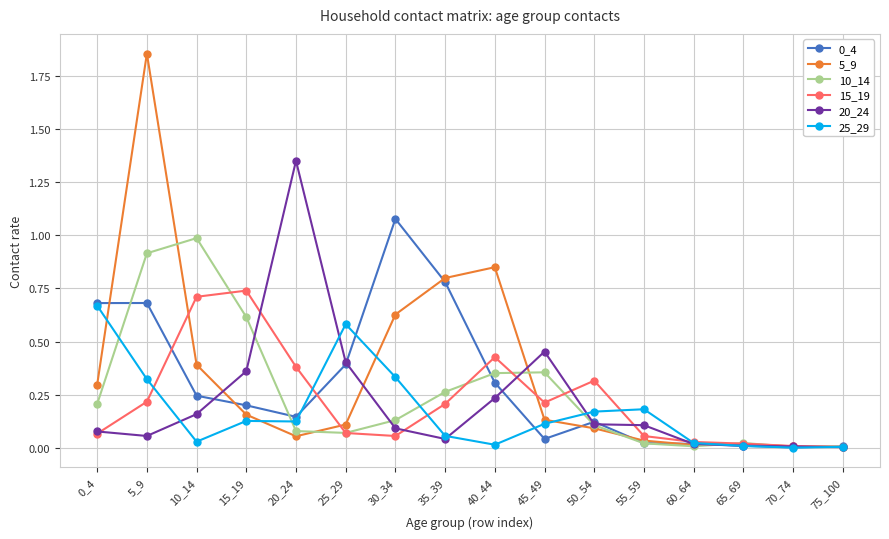

At how many categories does at least one series exceed 1?

3